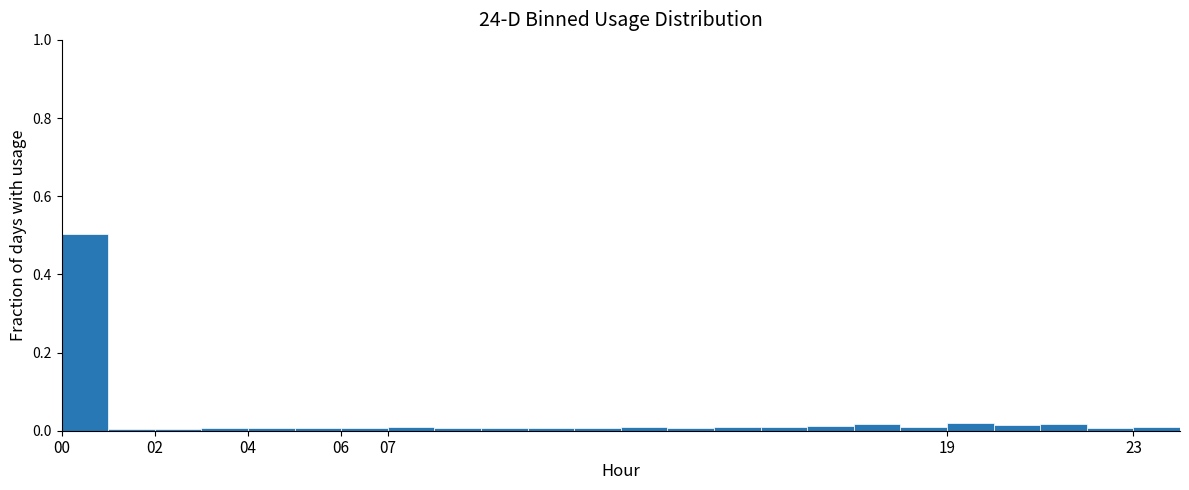

Reading left to right, transcribe this chart: for each bar, give the range it covers on the x-axis and its height. The values are not printed on the chart, so give them approximately, as read against the axis.

0 to 1: 0.50
1 to 2: under 0.02
2 to 3: under 0.02
3 to 4: under 0.02
4 to 5: under 0.02
5 to 6: under 0.02
6 to 7: under 0.02
7 to 8: under 0.02
8 to 9: under 0.02
9 to 10: under 0.02
10 to 11: under 0.02
11 to 12: under 0.02
12 to 13: under 0.02
13 to 14: under 0.02
14 to 15: under 0.02
15 to 16: under 0.02
16 to 17: under 0.02
17 to 18: under 0.02
18 to 19: under 0.02
19 to 20: 0.02
20 to 21: under 0.02
21 to 22: under 0.02
22 to 23: under 0.02
23 to 24: under 0.02